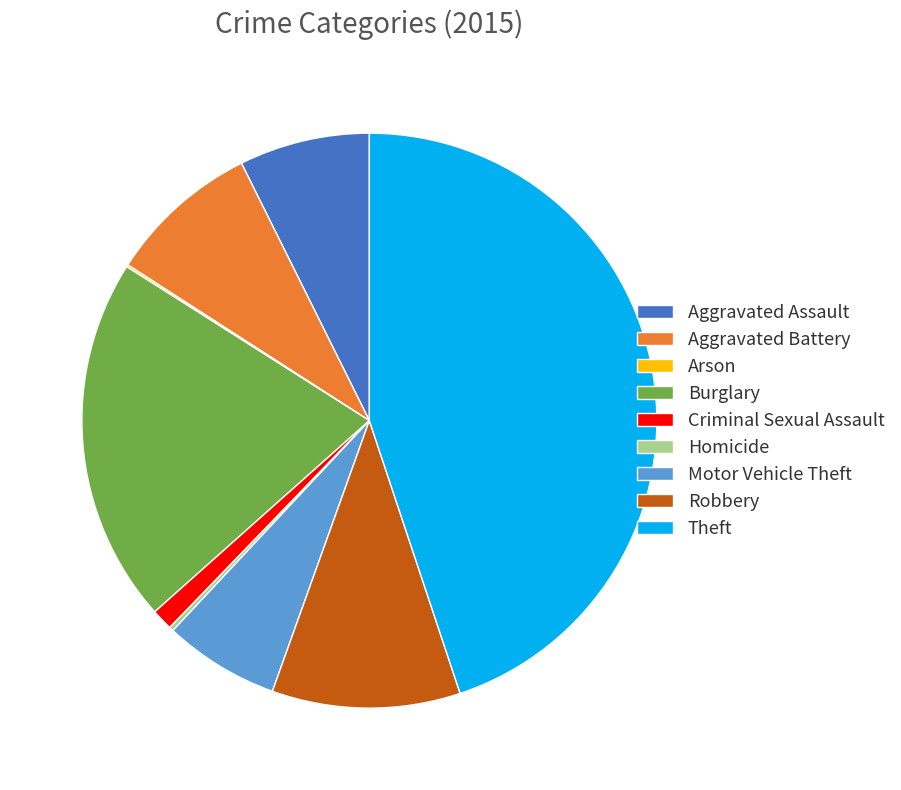

Is the sum of Criminal Sexual Assault and Aggravated Battery greater than half?

No